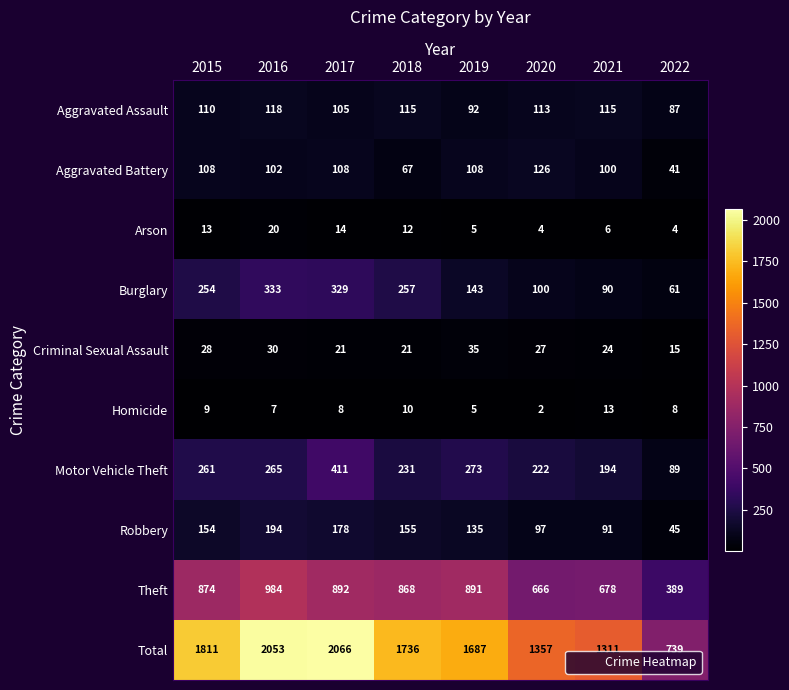

How many categories are shown in the chart?

8